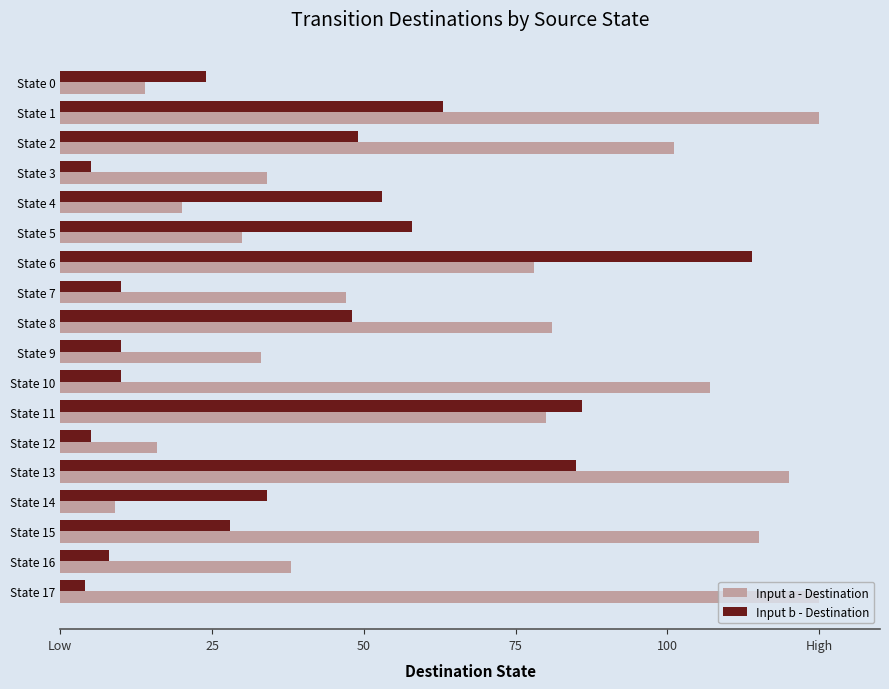

At how many categories does at least one series exceed 20?

17